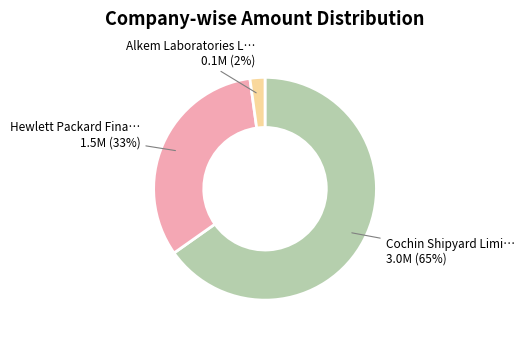

To the nearest percent, what is the average slice percentage?

33%